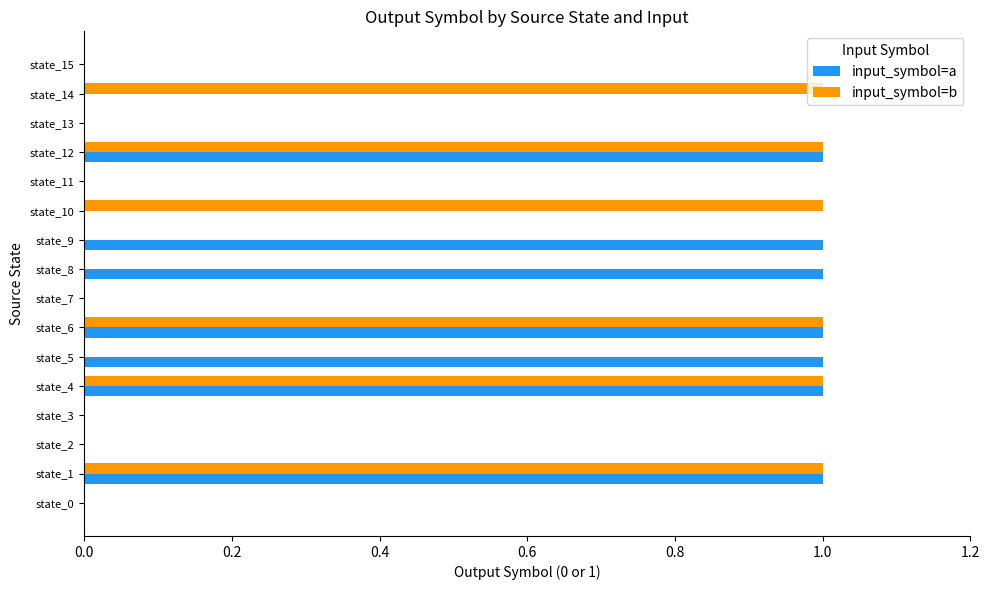

Is the value of input_symbol=a at state_6 greater than the value of input_symbol=b at state_11?

Yes